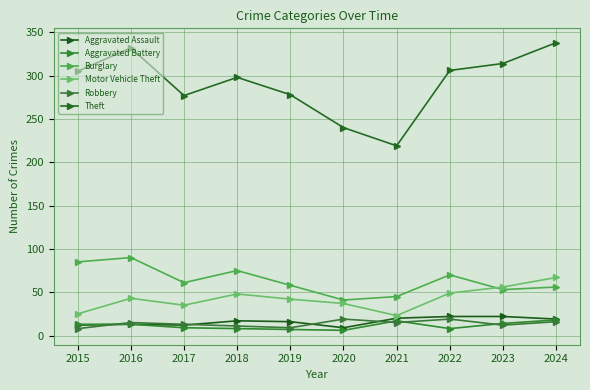

What is the sum of all Robbery values?

137